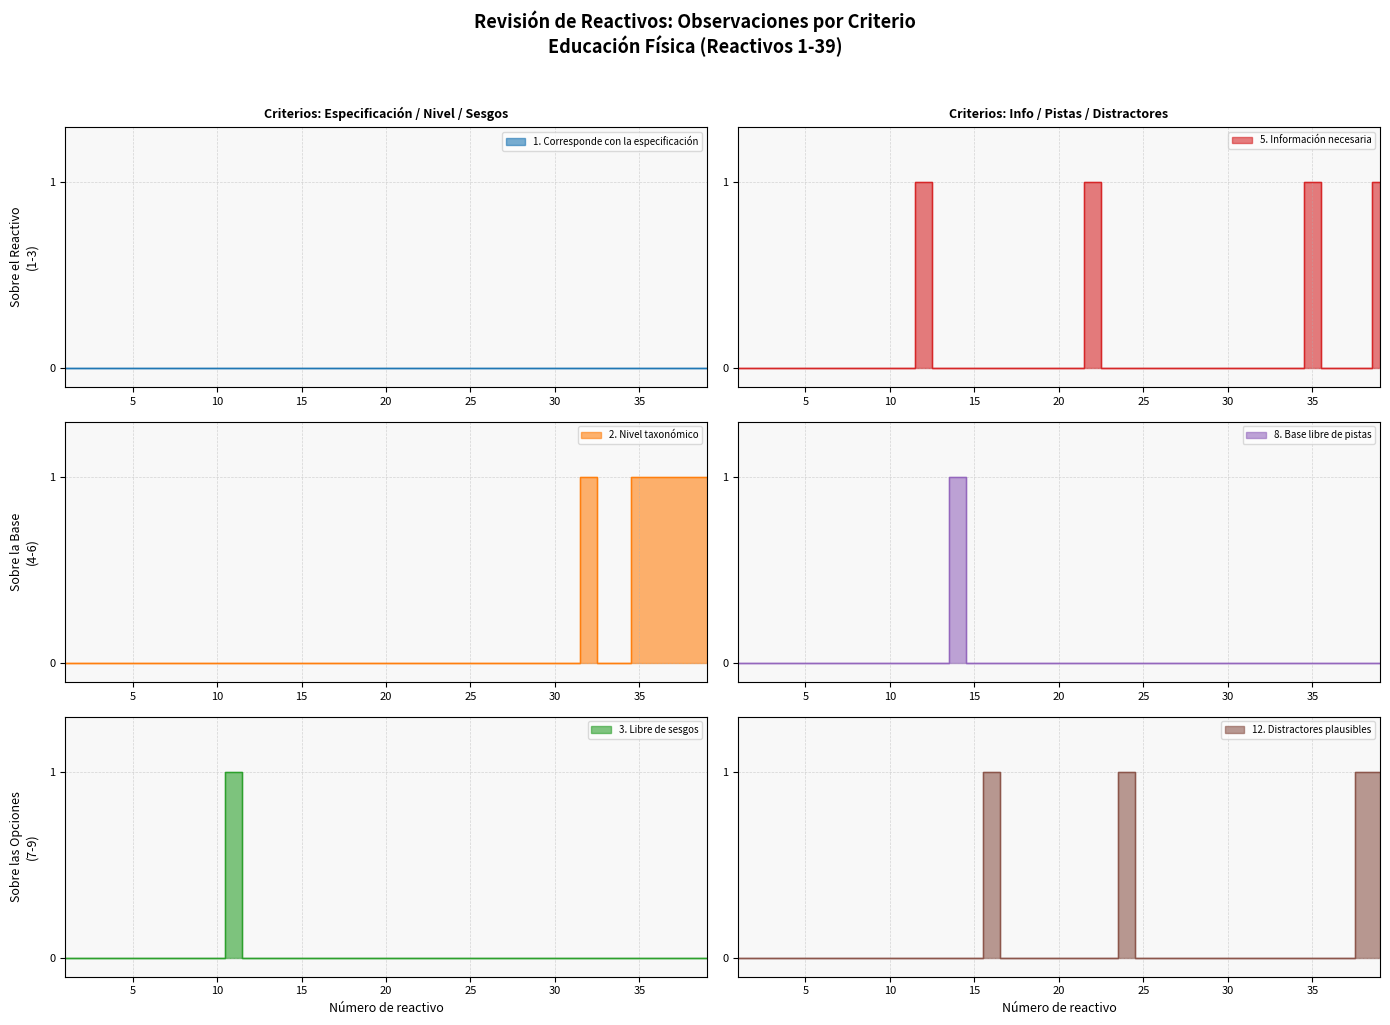

Count the 12. Distractores plausibles values in the range 0 to 1.

39